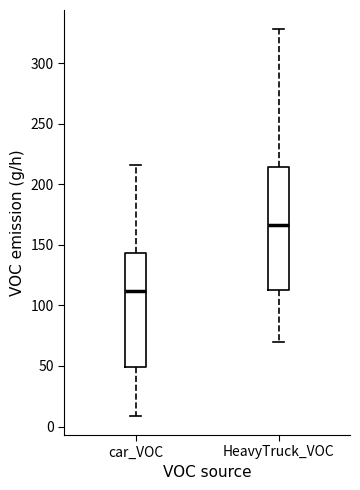

Which box has the highest median line?

HeavyTruck_VOC